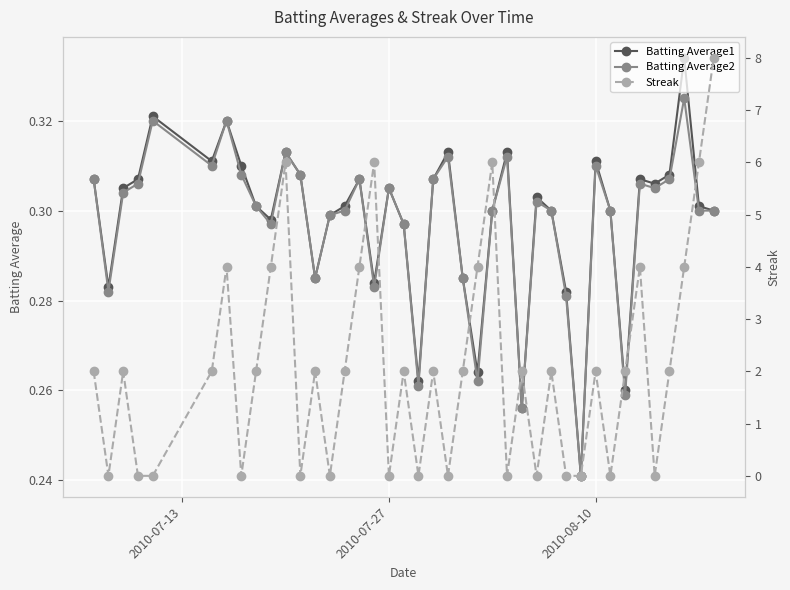

How many times do Batting Average1 and Streak cross each other?

26